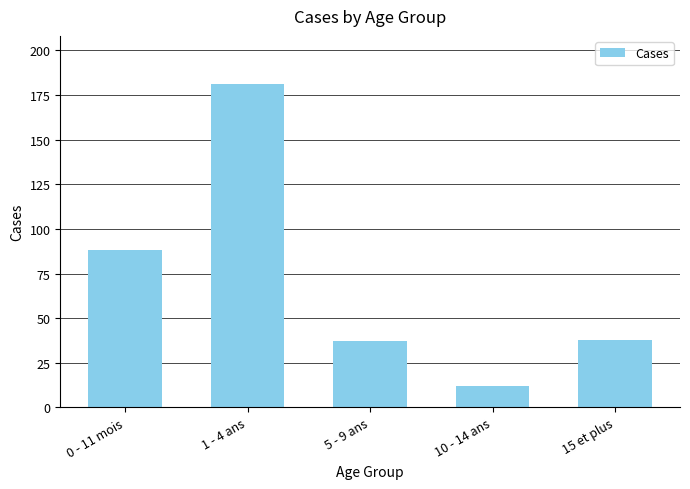

Approximately how many times larger is the value at 10 - 14 ans compared to 0 - 11 mois?

0.1